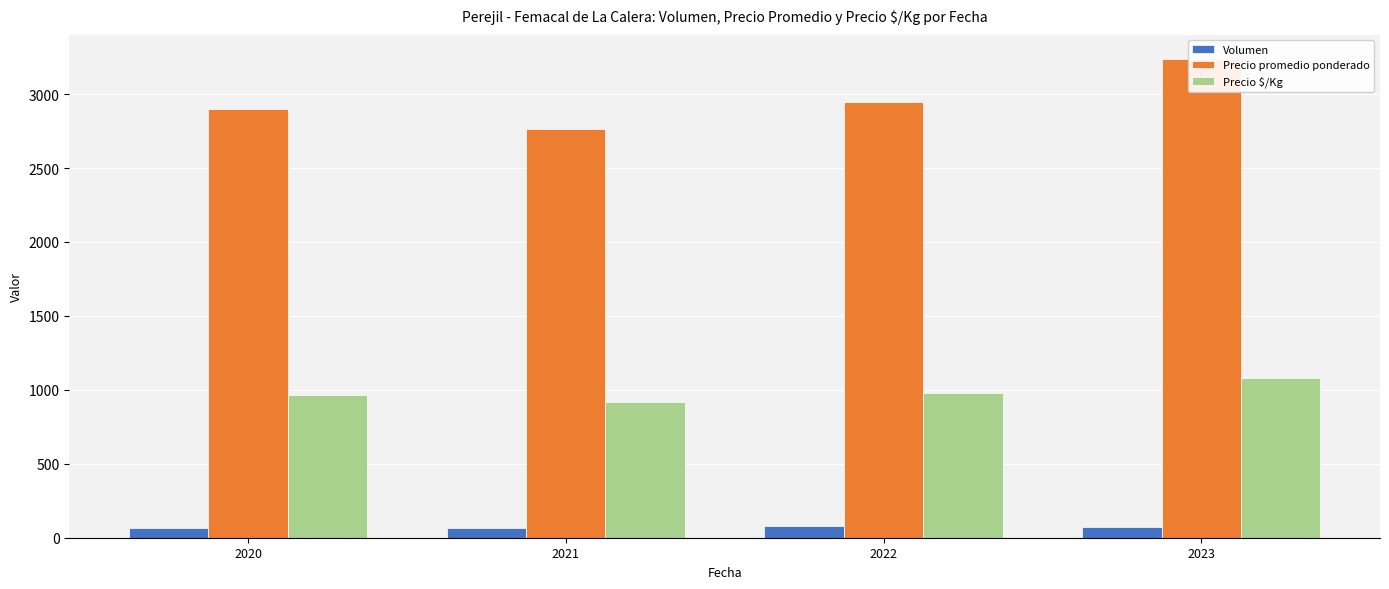

Reading left to right, extract all data points from this chart.

Volumen: 65.2	67.8	81.5	75.1
Precio promedio ponderado: 2900.0	2762.2	2943.2	3239.2
Precio $/Kg: 966.6	920.7	981.0	1079.8